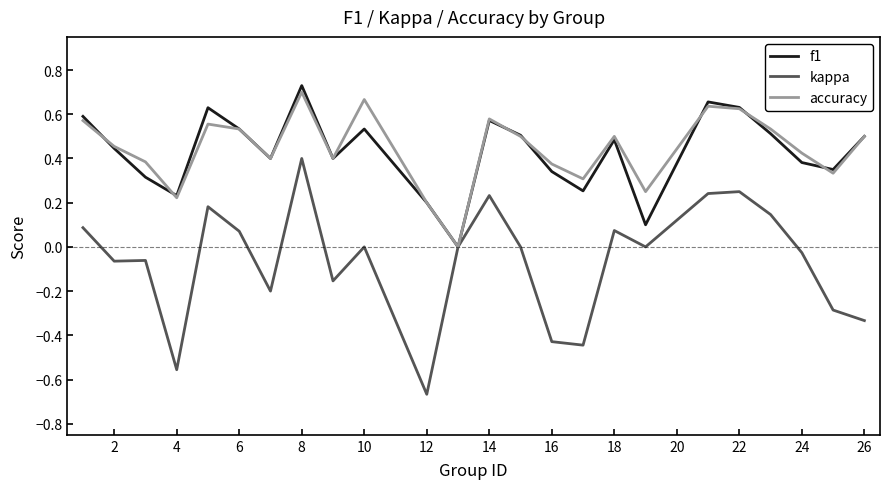

Which series has the widest spread of values?

kappa